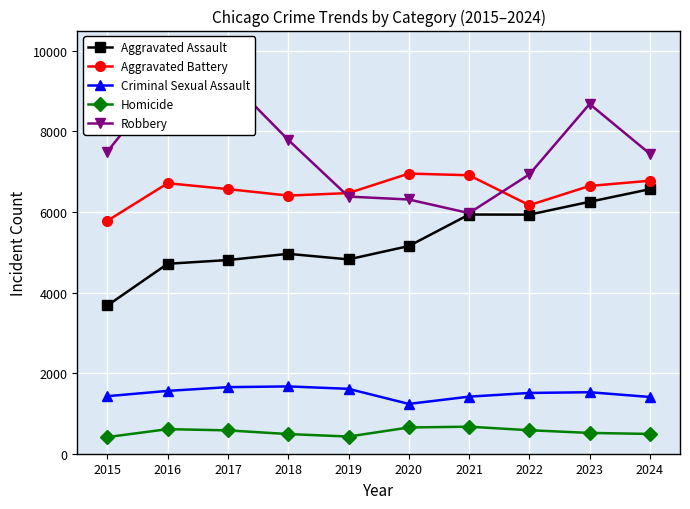

At how many categories does at least one series exceed 5828?

10